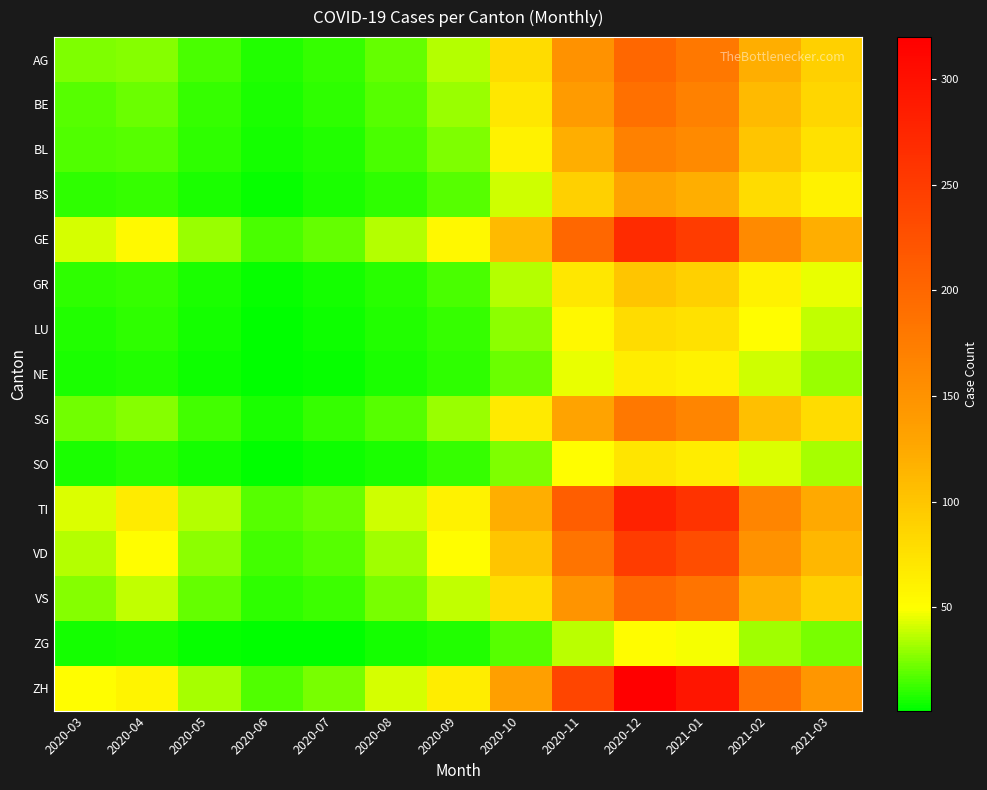

Which series has the largest total across all categories?

ZH